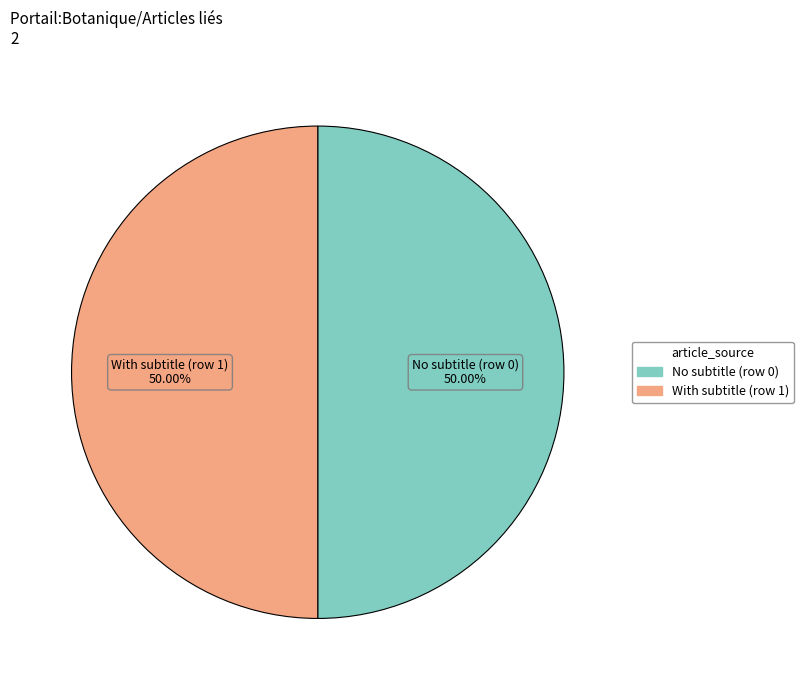

To the nearest percent, what is the difference between the largest and smallest slice percentages?

0%